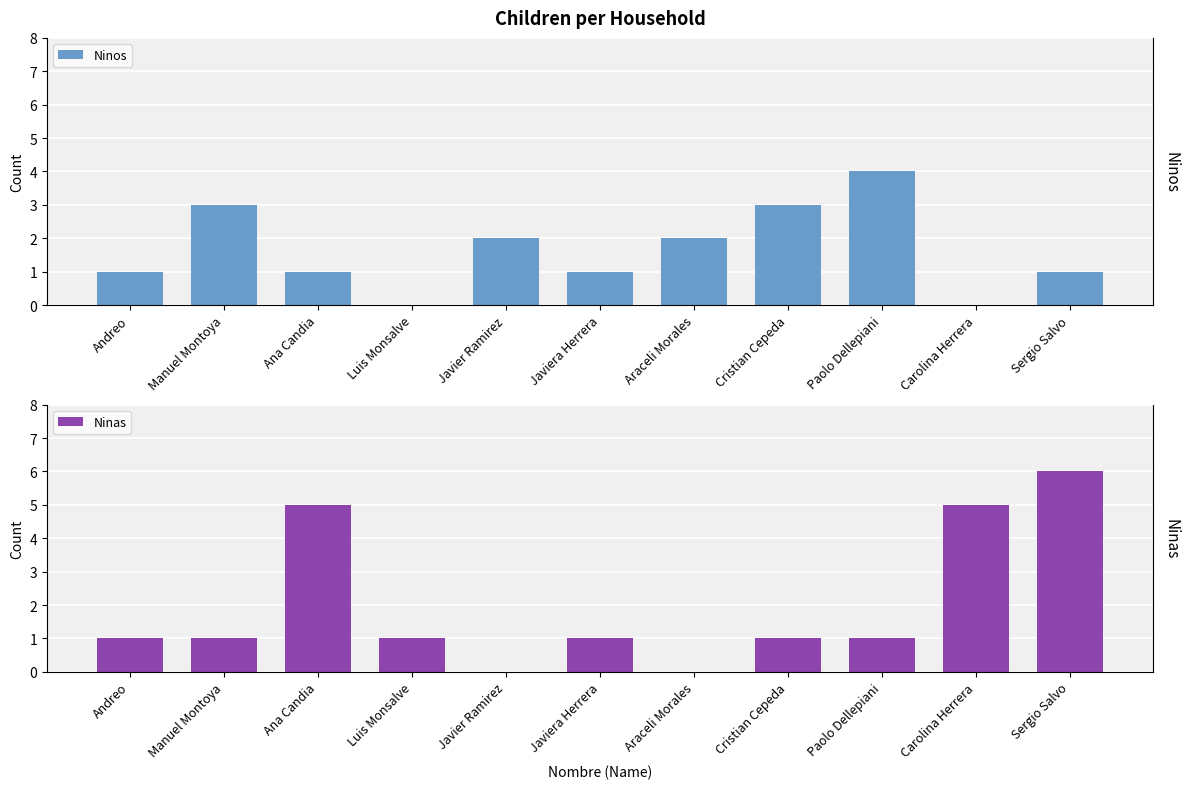

How many bars are there in total?

22